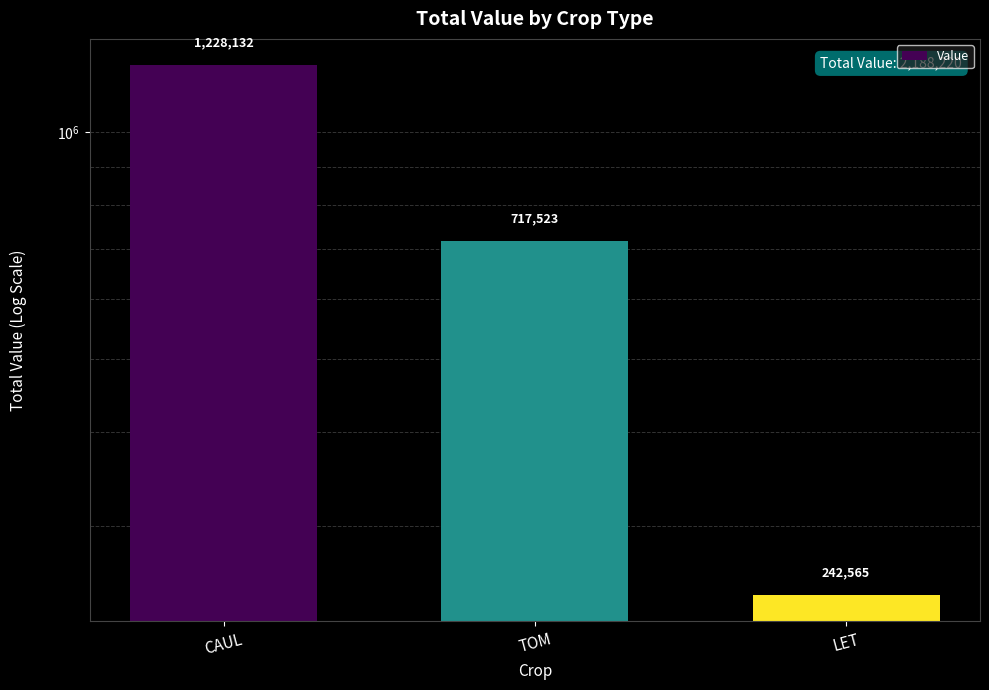

Does the chart contain stacked bars?

No